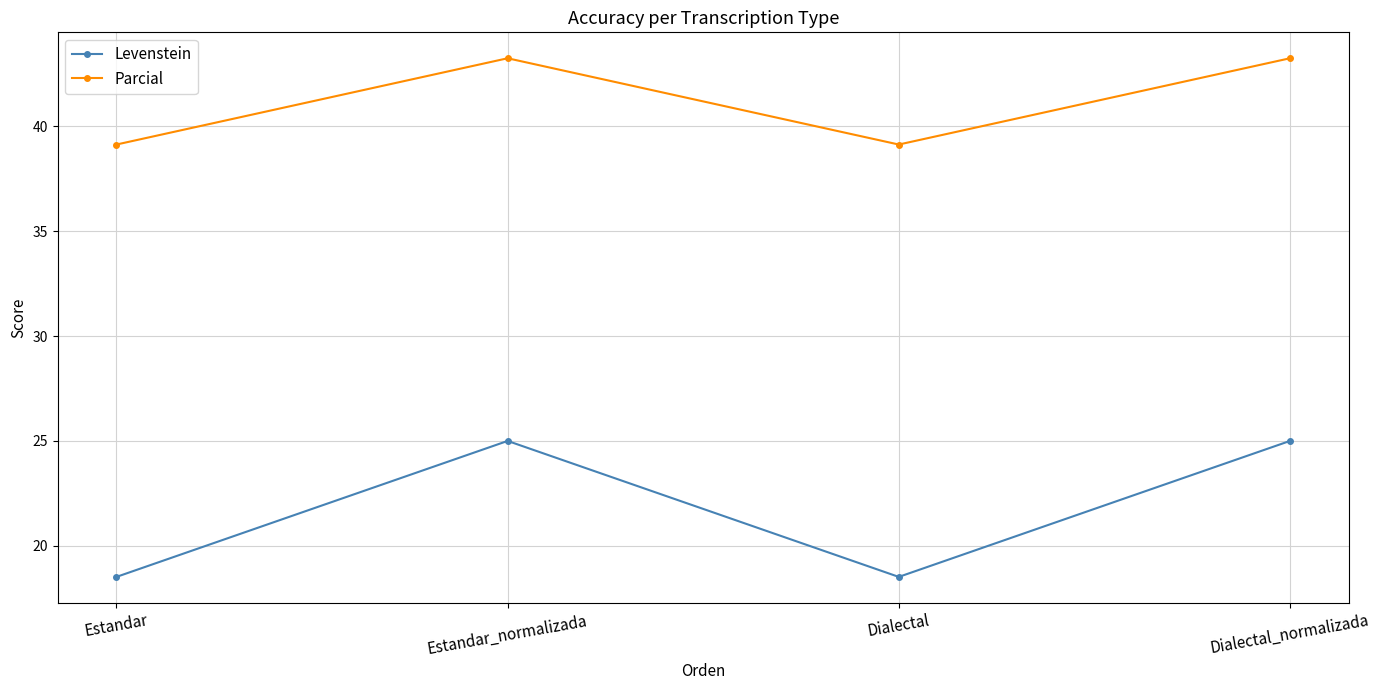

True or false: Levenstein and Parcial intersect in this chart.

False